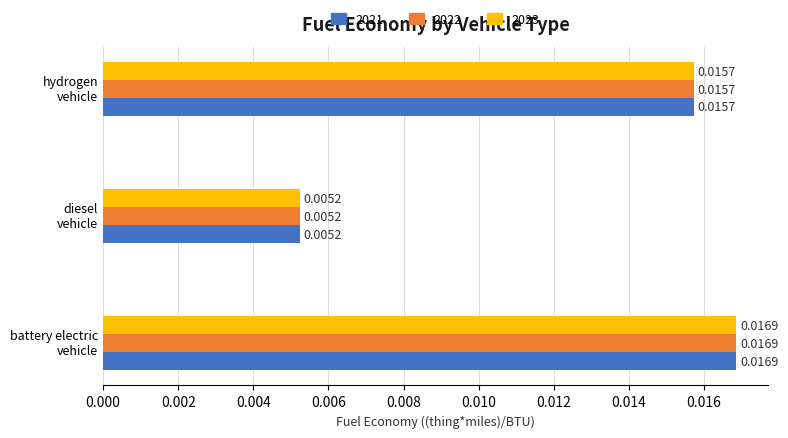

At how many categories does at least one series exceed 0?

3